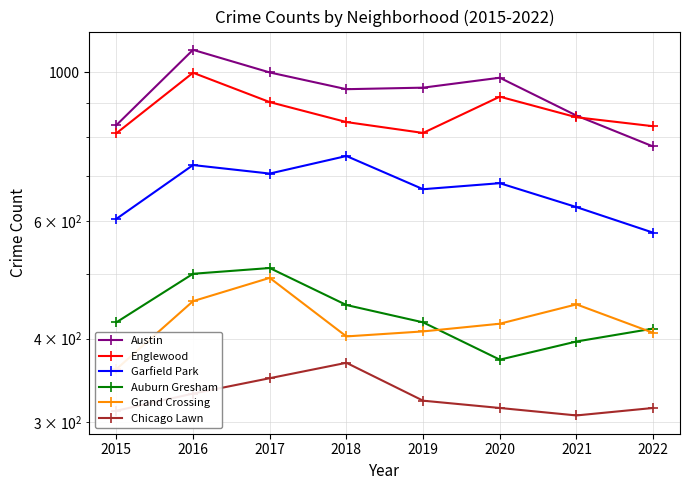

True or false: Austin and Englewood intersect in this chart.

True